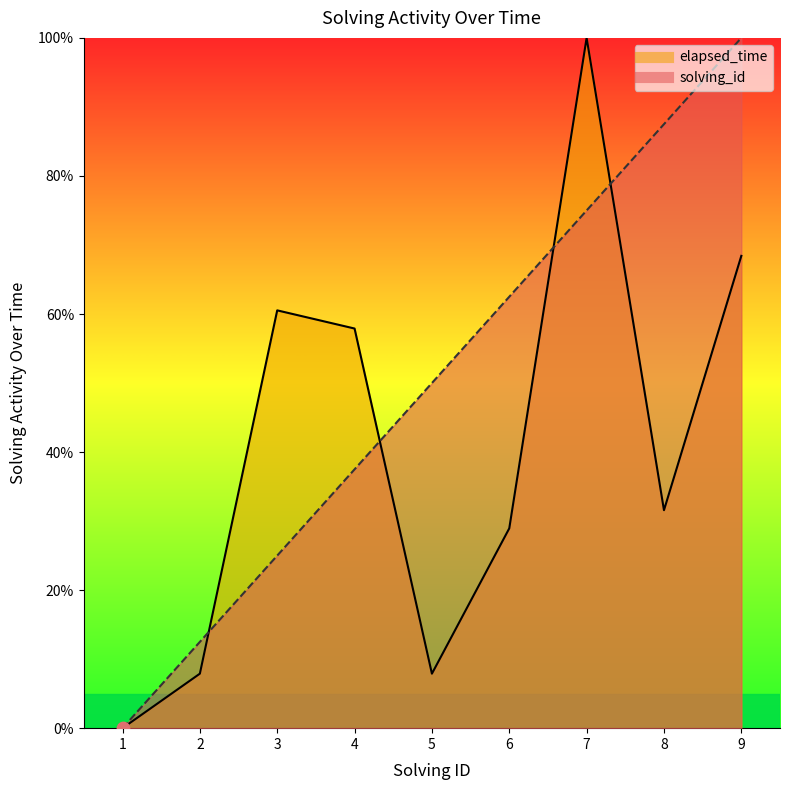

Which series reaches the maximum Y coordinate?

solving_id